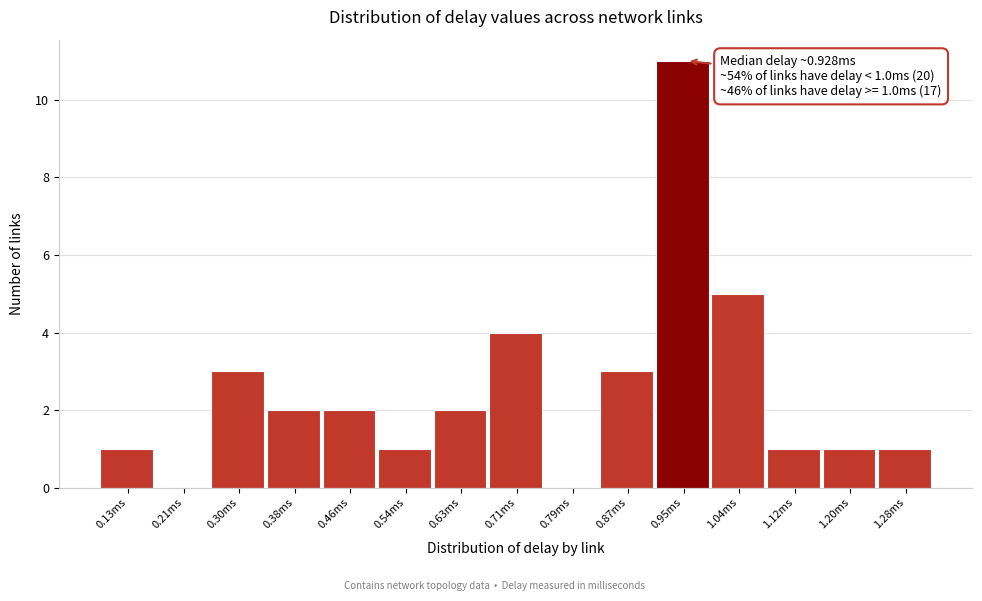

Reading left to right, list all the values displayed in this chart.

0.13ms=1	0.21ms=0	0.30ms=3	0.38ms=2	0.46ms=2	0.54ms=1	0.63ms=2	0.71ms=4	0.79ms=0	0.87ms=3	0.95ms=11	1.04ms=5	1.12ms=1	1.20ms=1	1.28ms=1